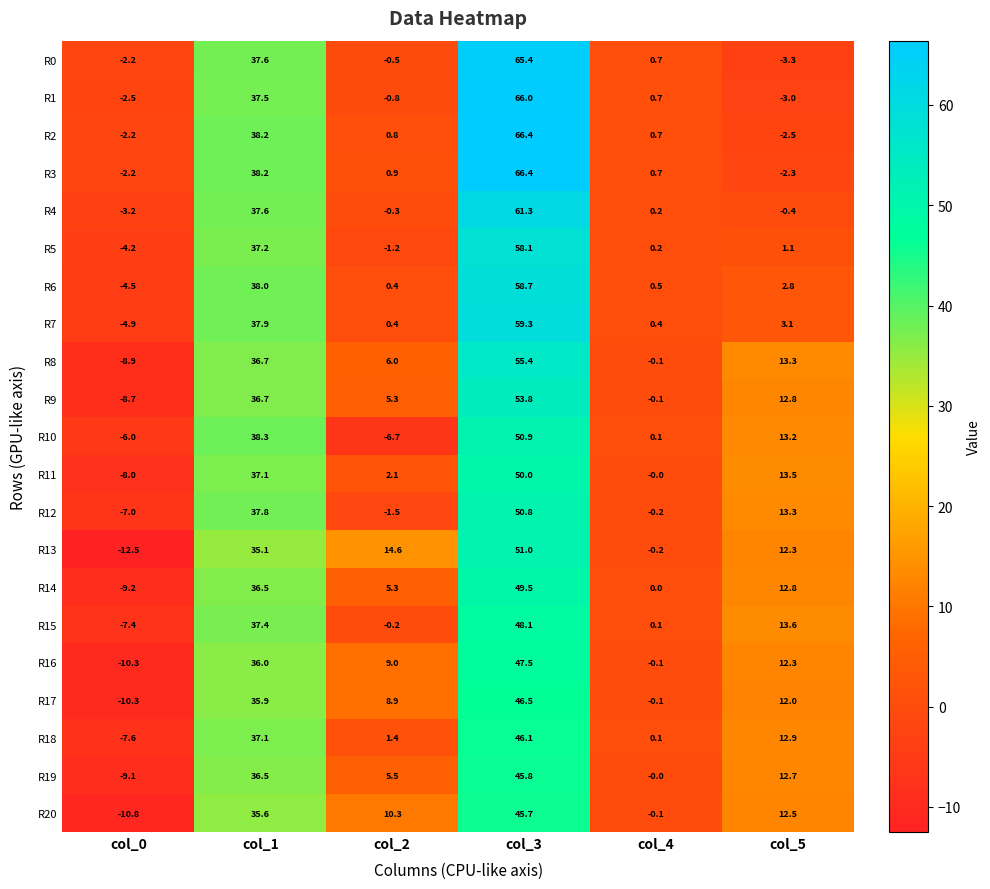

At which label is R0 closest to 31?

col_1